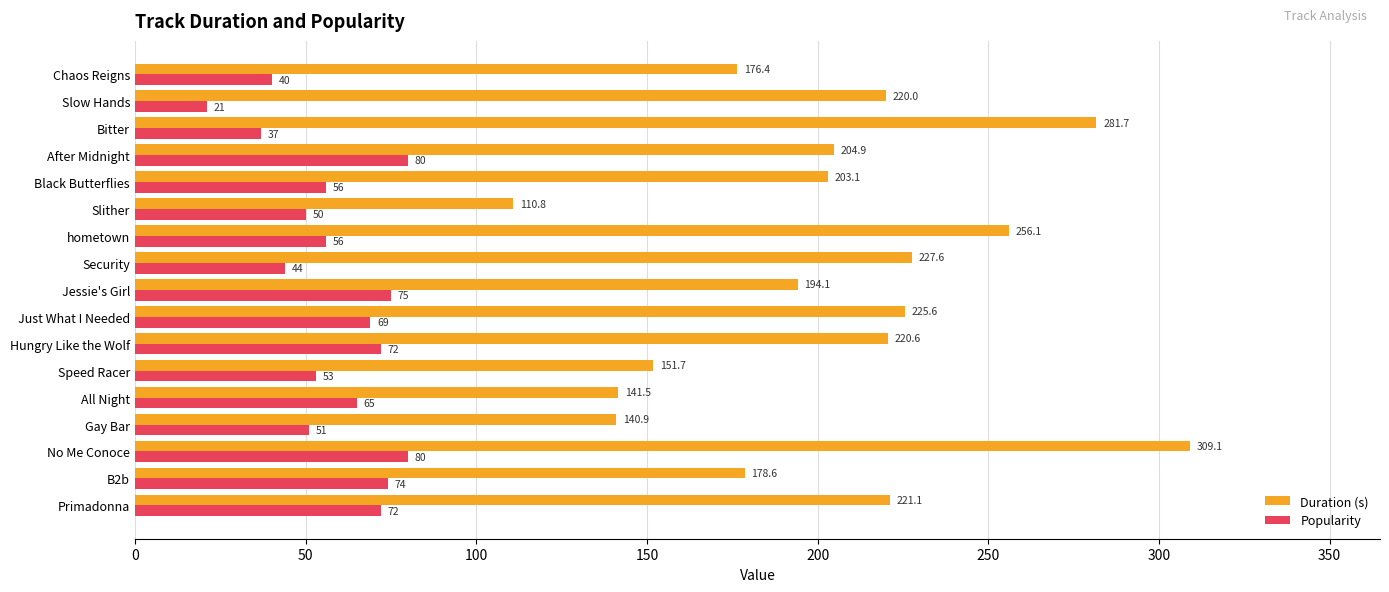

True or false: Duration (s) has a value of 110.8 at Slither.

True